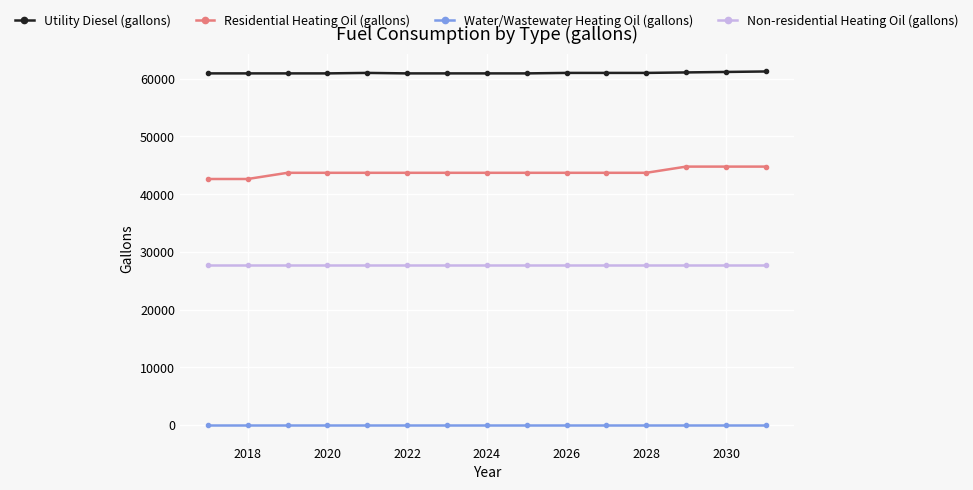

True or false: Utility Diesel (gallons) and Residential Heating Oil (gallons) cross at least once.

False